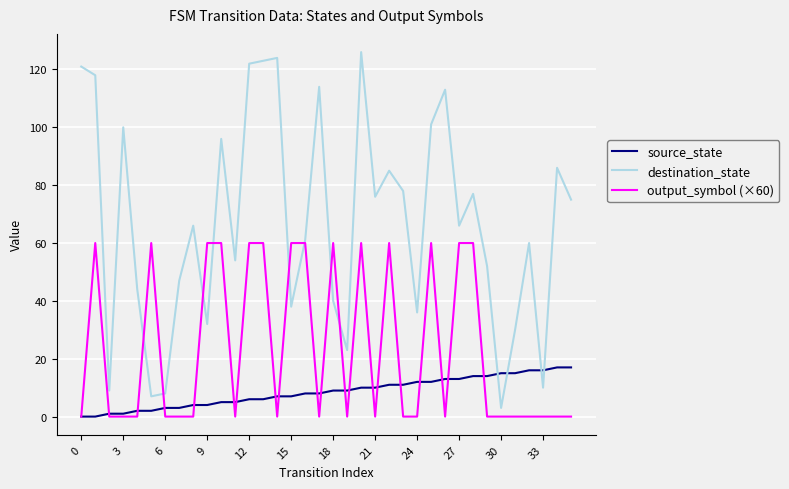

List the series in order of their peak value, lowest first.

source_state, output_symbol (×60), destination_state